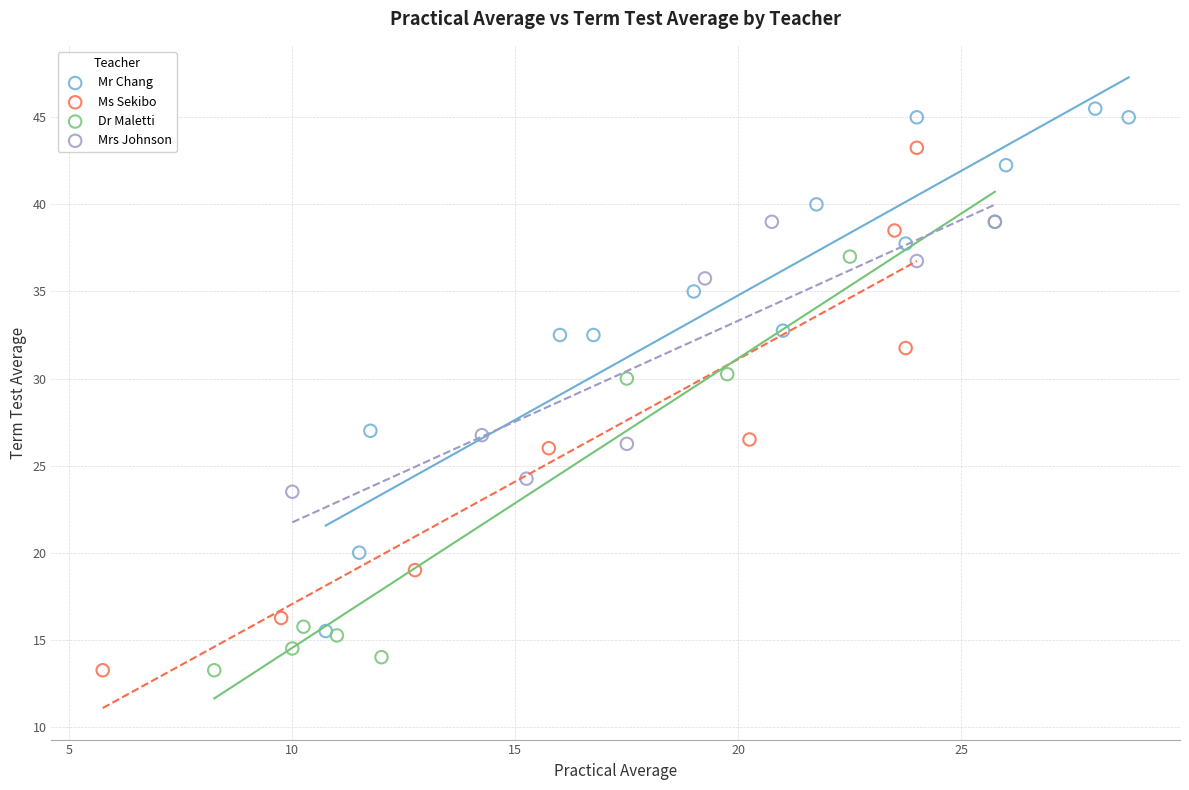

Which series contains the highest Y value?

Mr Chang